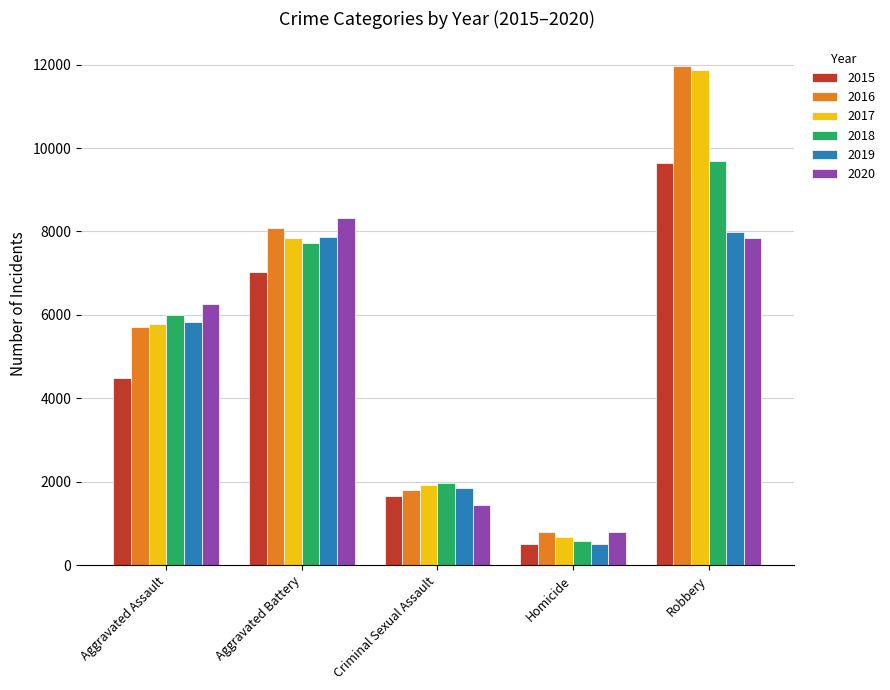

List the labels in order of 2020 value, largest first.

Aggravated Battery, Robbery, Aggravated Assault, Criminal Sexual Assault, Homicide